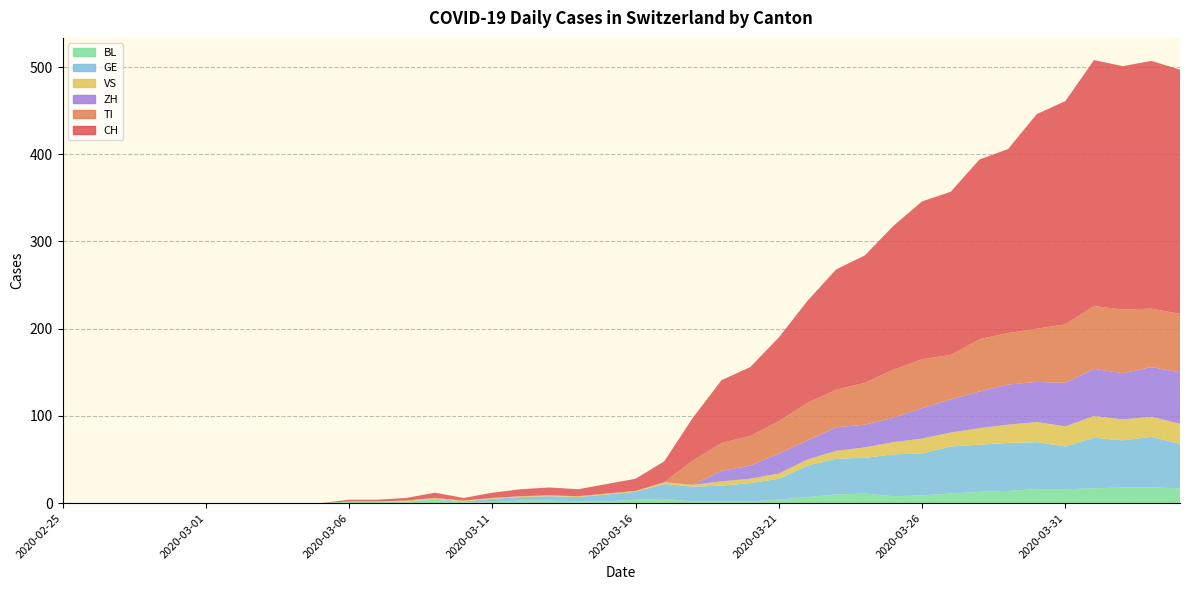

Reading left to right, list all the values displayed in this chart.

CH: 0	0	0	0	0	0	0	0	0	0	2	2	3	6	3	6	8	9	8	11	14	24	49	72	79	96	117	138	146	165	181	187	206	211	246	256	282	279	284	280
TI: 0	0	0	0	0	0	0	0	0	0	0	0	0	0	0	0	0	0	0	0	0	0	28	32	34	37	43	43	48	55	56	51	60	59	61	67	72	73	67	67
VS: 0	0	0	0	0	0	0	0	0	0	0	0	1	1	1	1	1	1	1	1	1	2	2	5	5	6	7	9	12	14	17	16	19	21	23	23	25	24	23	23
GE: 0	0	0	0	0	0	0	0	0	0	0	0	0	1	1	4	4	5	5	8	9	17	17	18	21	24	36	41	41	48	48	54	54	55	54	49	58	54	58	51
BL: 0	0	0	0	0	0	0	0	0	0	2	2	2	4	1	1	3	3	2	2	4	5	2	2	2	4	7	10	11	8	9	11	13	14	16	16	17	18	18	17
ZH: 0	0	0	0	0	0	0	0	0	0	0	0	0	0	0	0	0	0	0	0	0	0	0	12	15	23	22	27	26	28	35	38	42	46	46	50	54	53	57	59